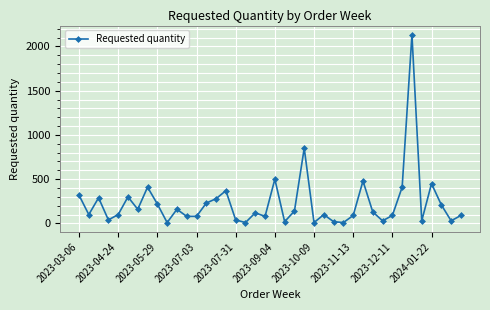

What is the difference between the maximum and minimum values?

2120